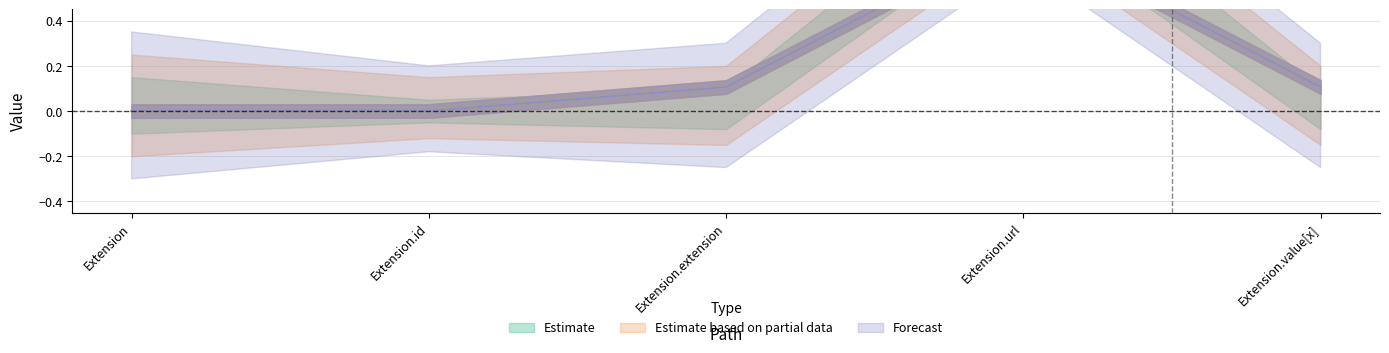

How many lines are shown in the chart?

2